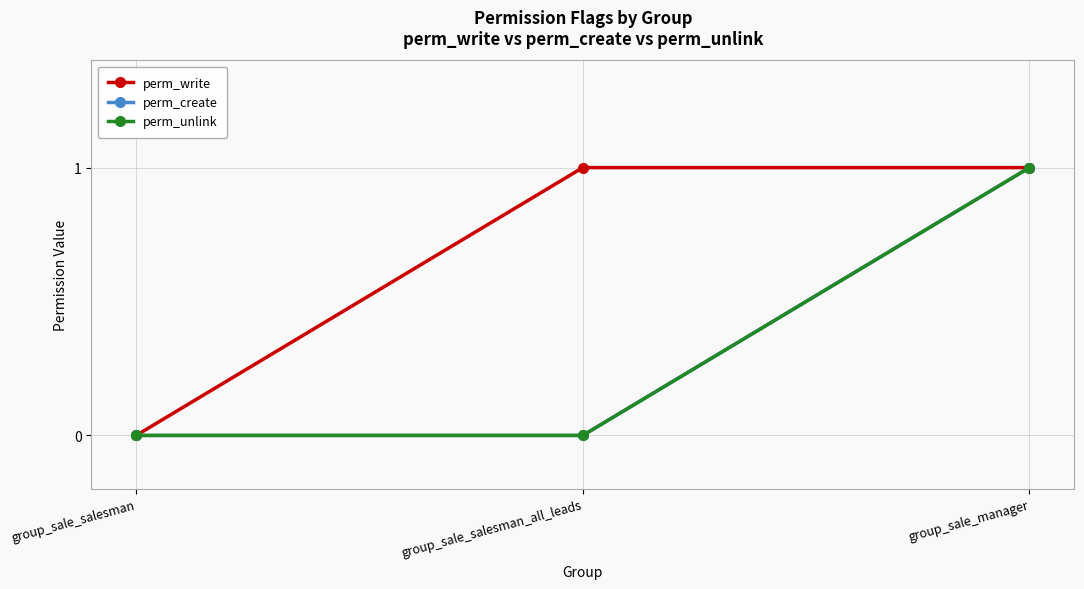

Reading left to right, what are all the values shown in this chart?

perm_write: group_sale_salesman=0	group_sale_salesman_all_leads=1	group_sale_manager=1
perm_create: group_sale_salesman=0	group_sale_salesman_all_leads=0	group_sale_manager=1
perm_unlink: group_sale_salesman=0	group_sale_salesman_all_leads=0	group_sale_manager=1